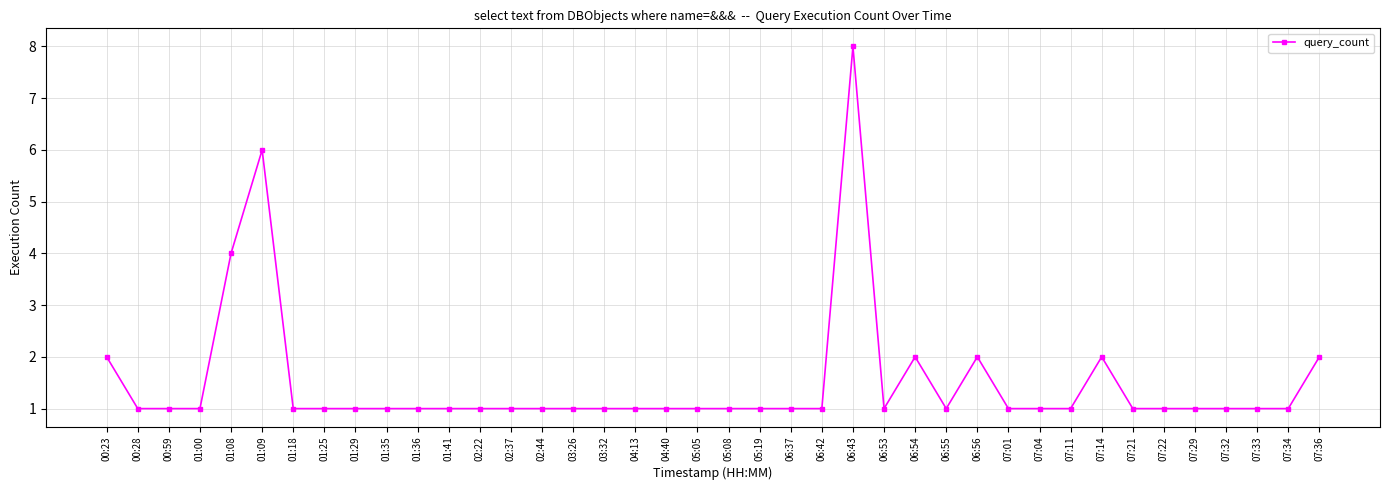

What is the sum of the values at 01:35 and 07:04?

2